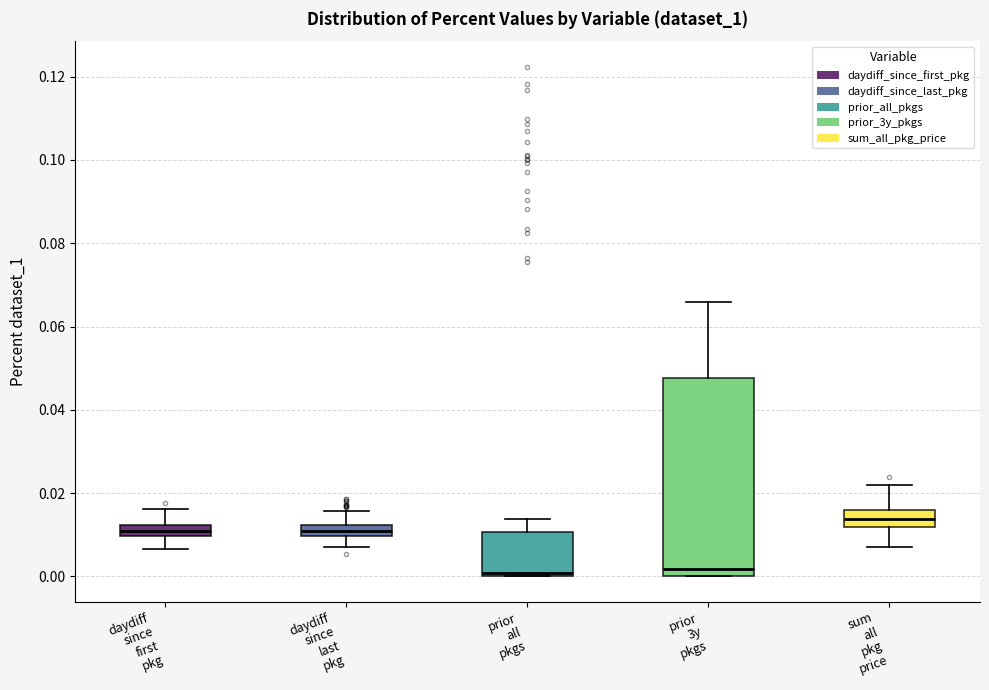

Where is the upper edge of the box for daydiff since first pkg on the y-axis? The values are not printed on the chart, so give them approximately, as read against the axis.

0.012